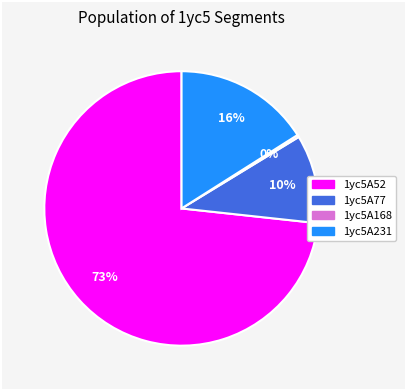

What is the largest slice in the pie chart?

1yc5A52